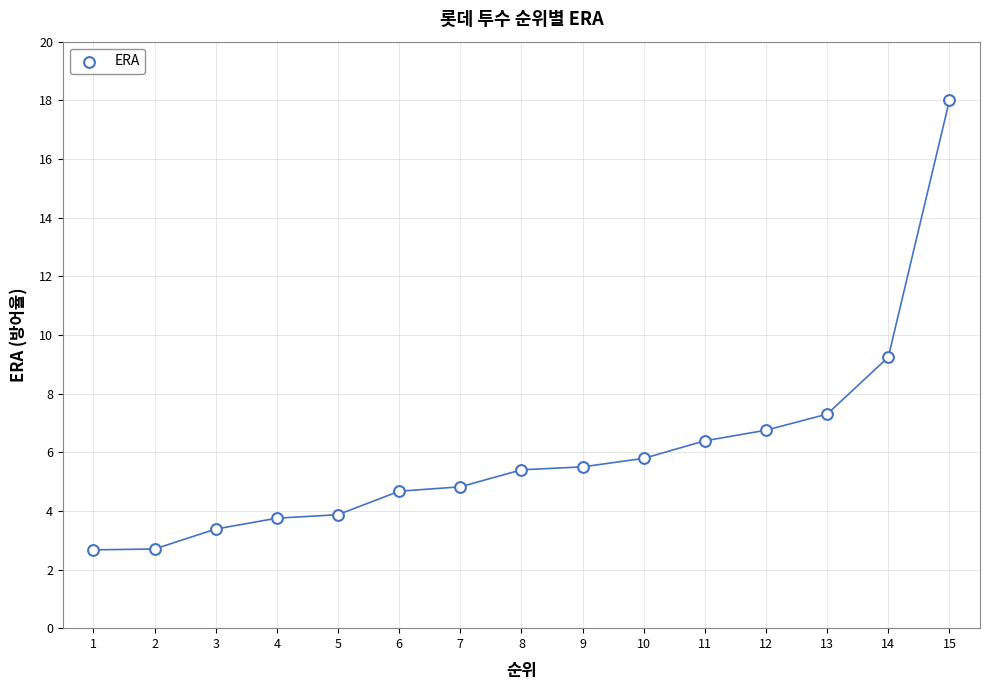

What is the range of Y values (max minus min)?

15.3